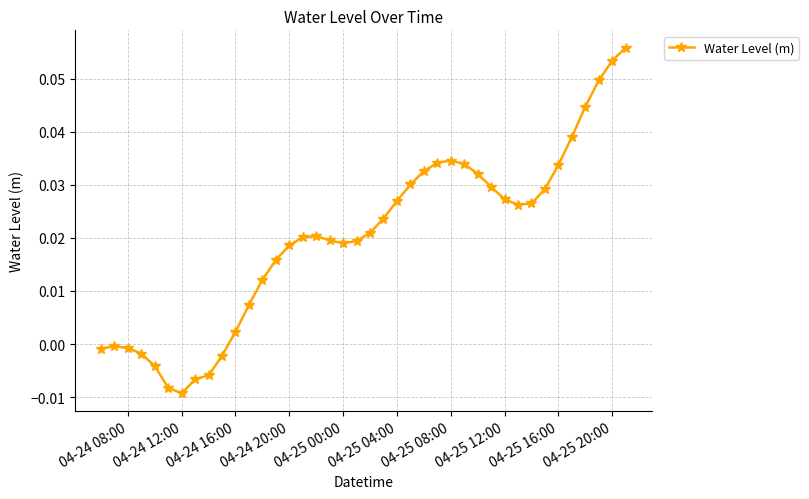

What is the sum of all values?

0.8